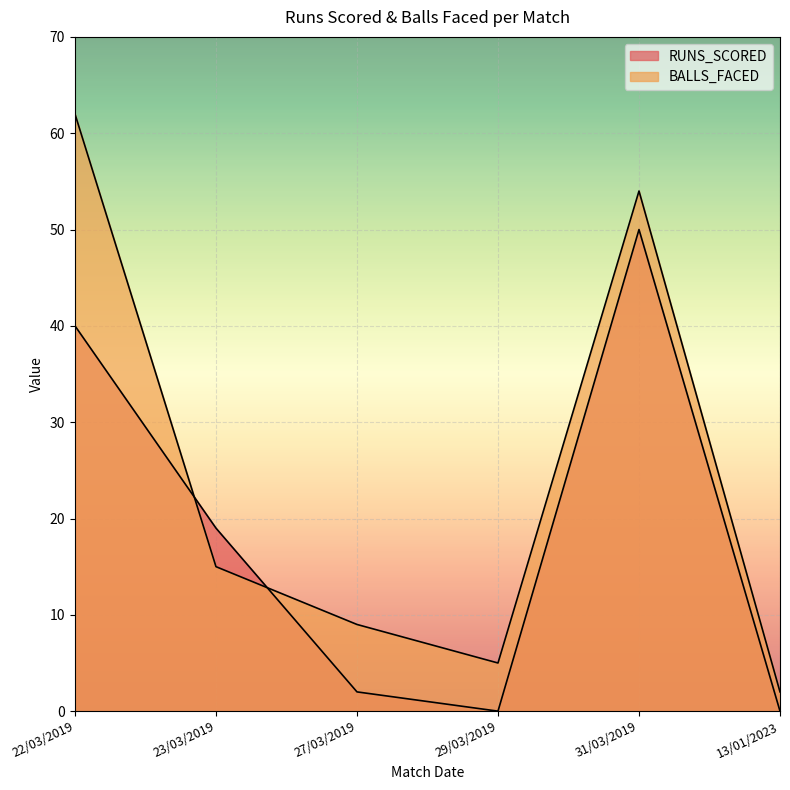

What is the difference between the maximum and second lowest values in the RUNS_SCORED series?

50